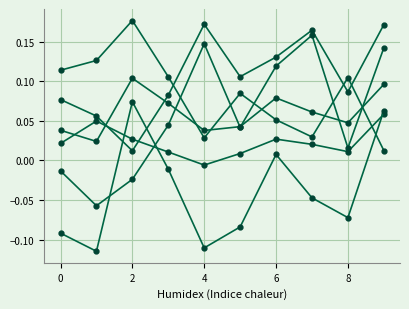

How many lines are shown in the chart?

6